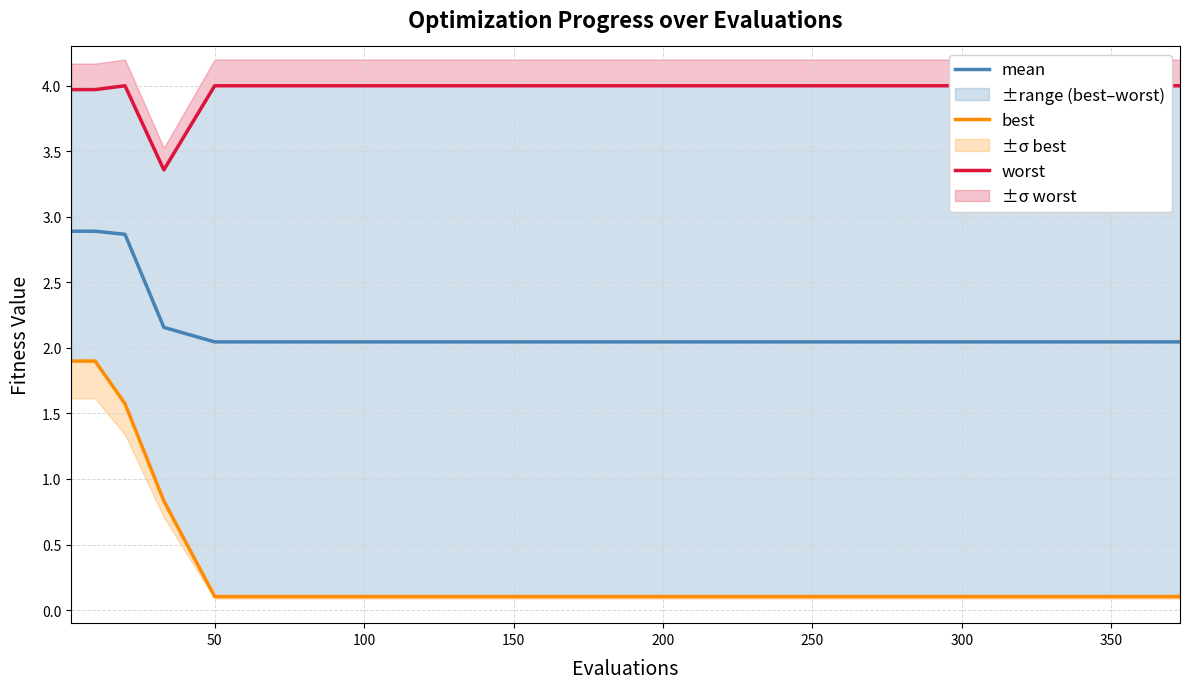

The value of best at 100 is 2.4. True or false?

False